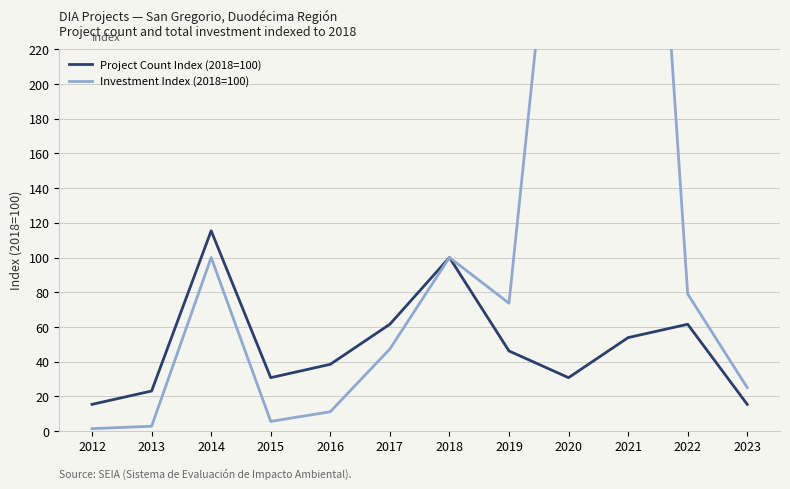

Between 2022 and 2023, which series saw the biggest shift?

Investment Index